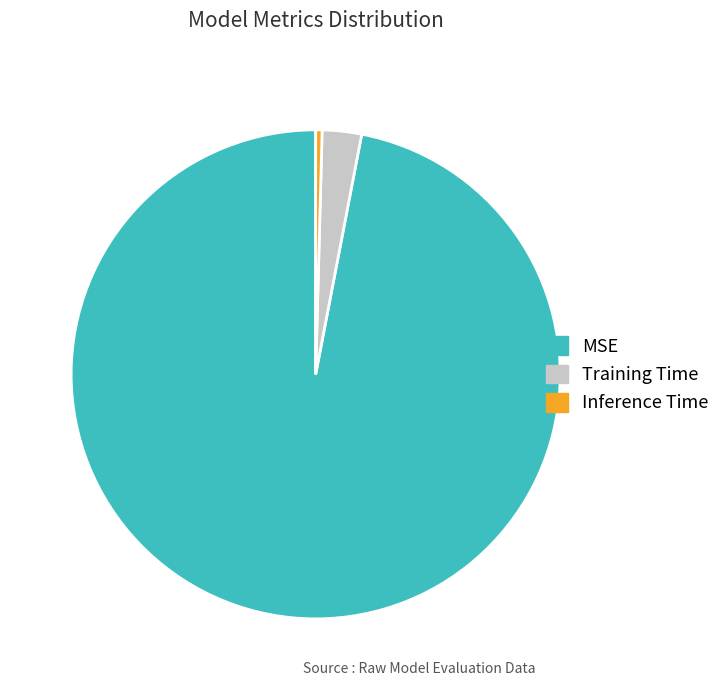

Which slice is the smallest?

Inference Time